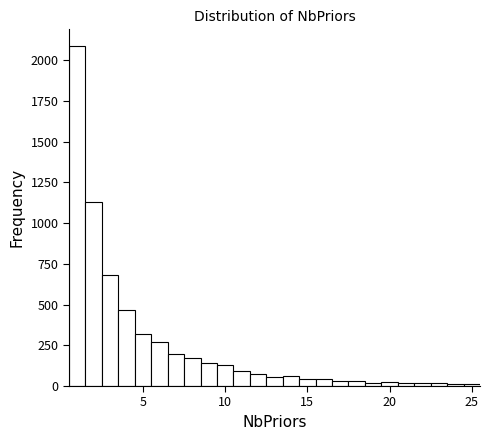

Around what value on the x-axis is the tallest bar? Give the approximate position of its centre, as read against the axis.

1.0